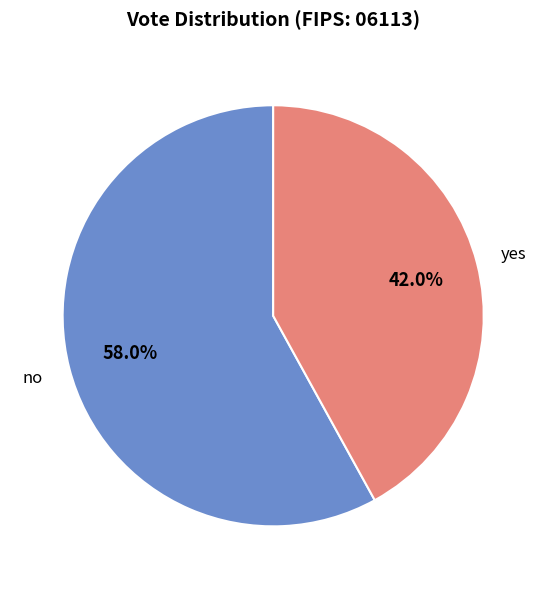

To the nearest percent, what portion does no represent?

58%